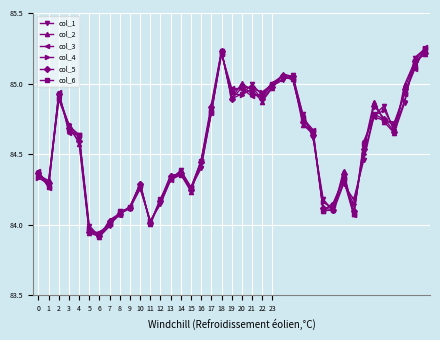

True or false: col_6 has more than 1 points higher than both neighbors.

True